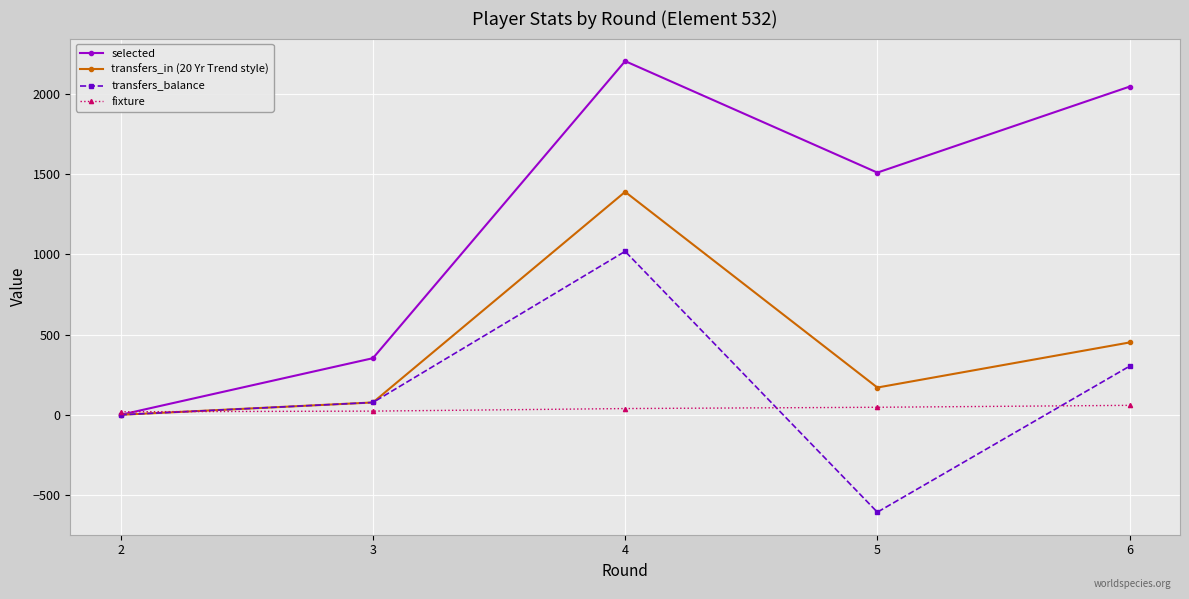

Which series changed the most between 5 and 6?

transfers_balance